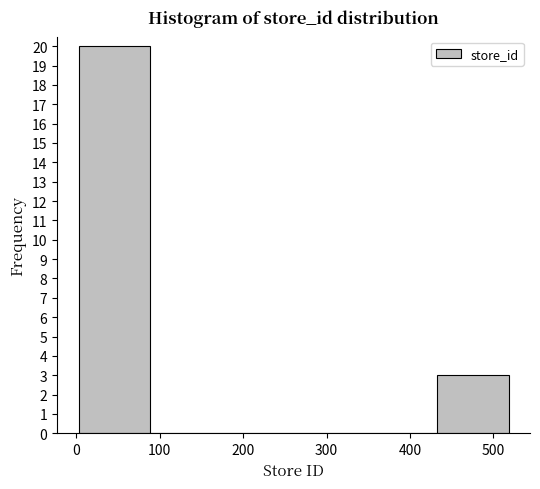

Over which range of the x-axis is the bar tallest?

0 to 90